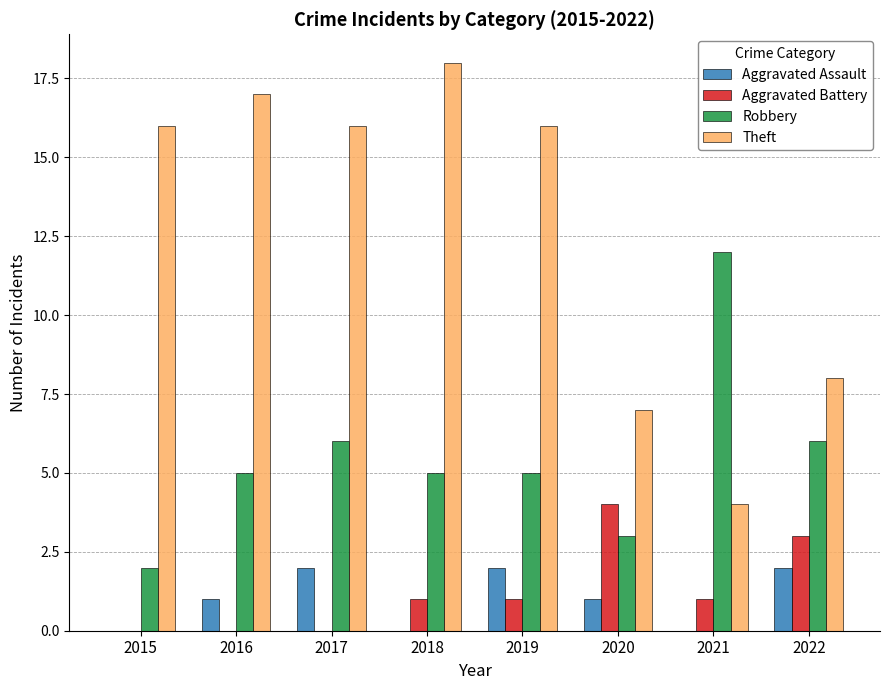

What is the maximum value for Theft?

18